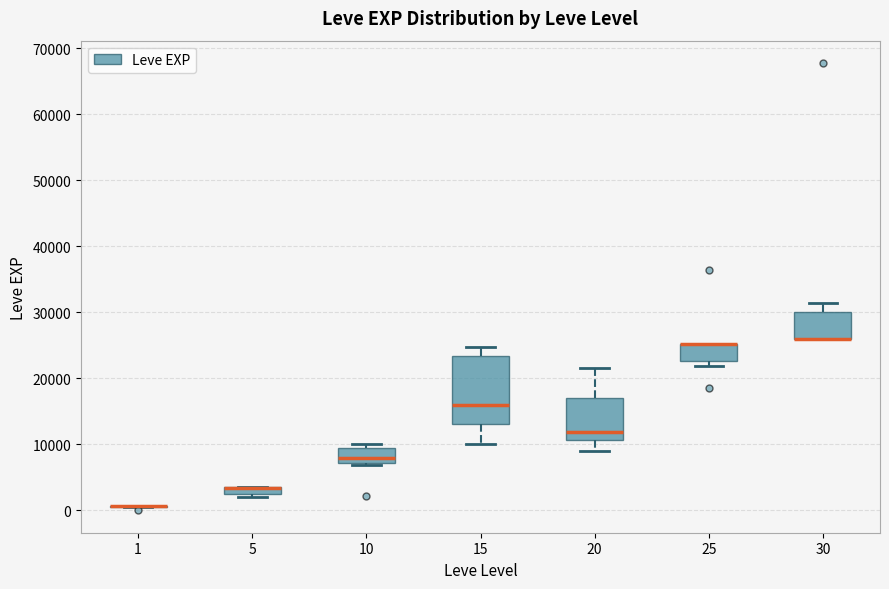

Comparing the boxes themselves (not the whiskers), which one is the tallest?

15